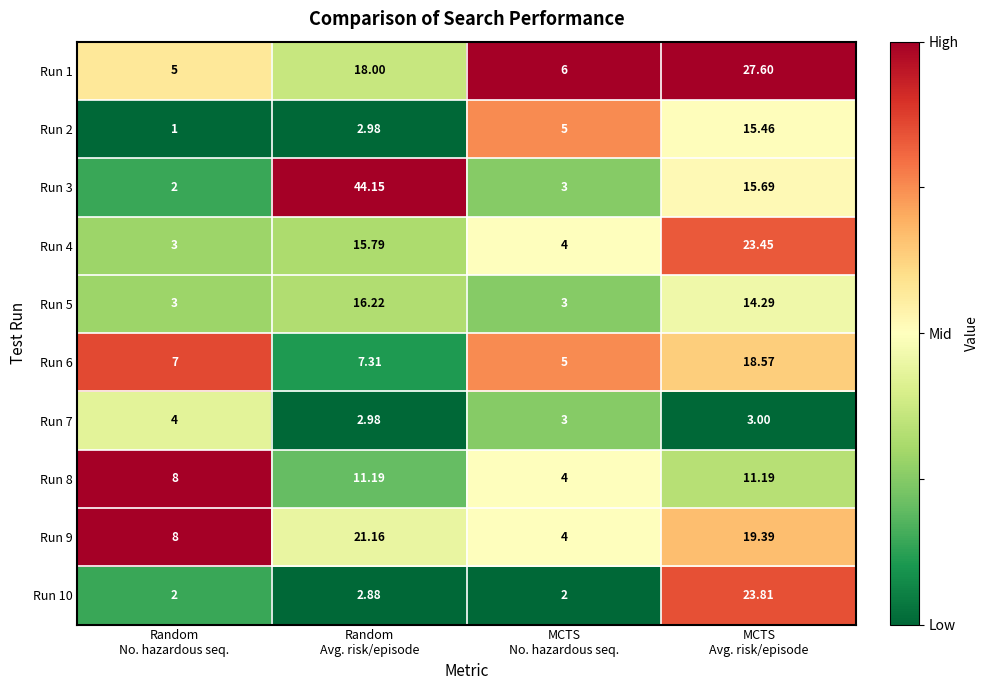

Which series has the widest spread of values?

Run 3